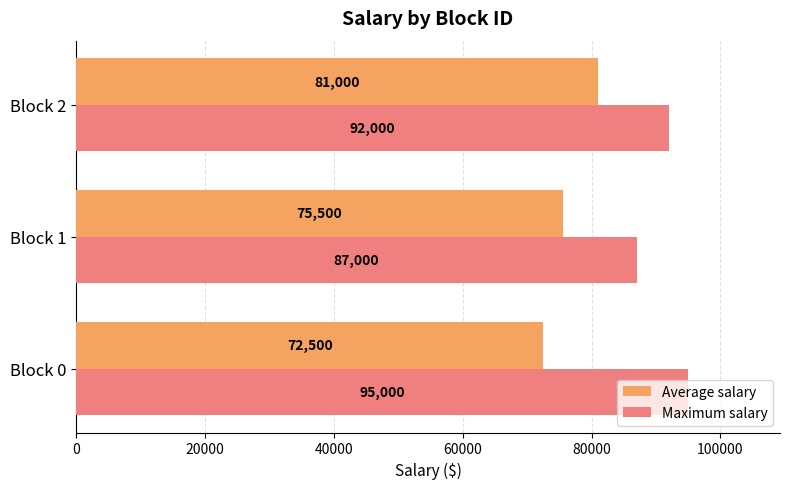

What value does the Average salary series have at Block 1, to the nearest 100?

75500